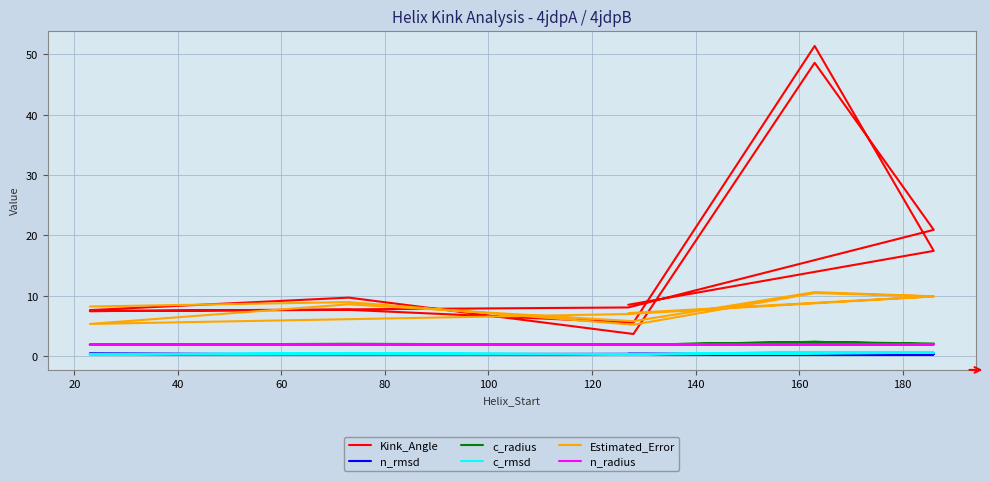

Which series changed the most between 20 and 120?

Estimated_Error